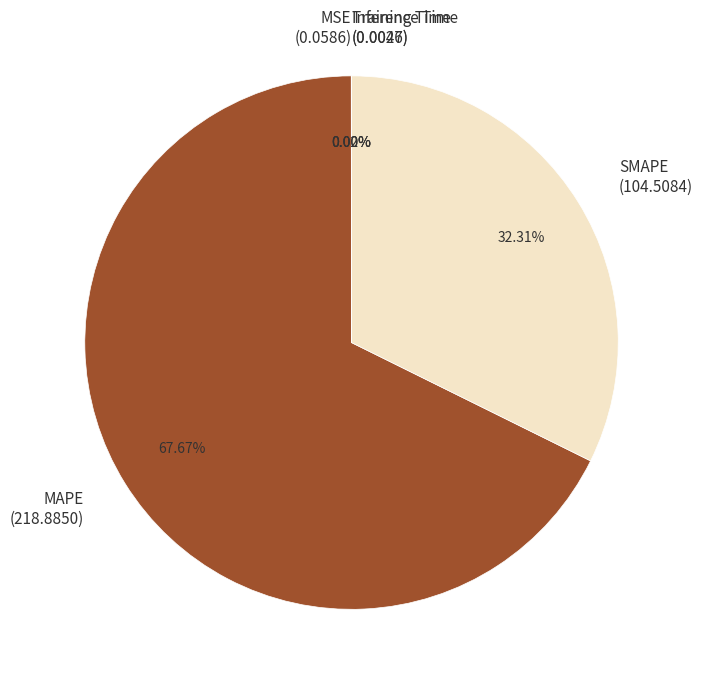

Combined, do SMAPE (104.5084) and MAPE (218.8850) account for over 50%?

Yes